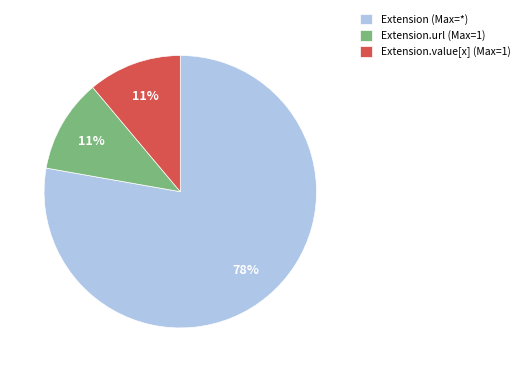

Which slice is the largest?

Extension (Max=*)